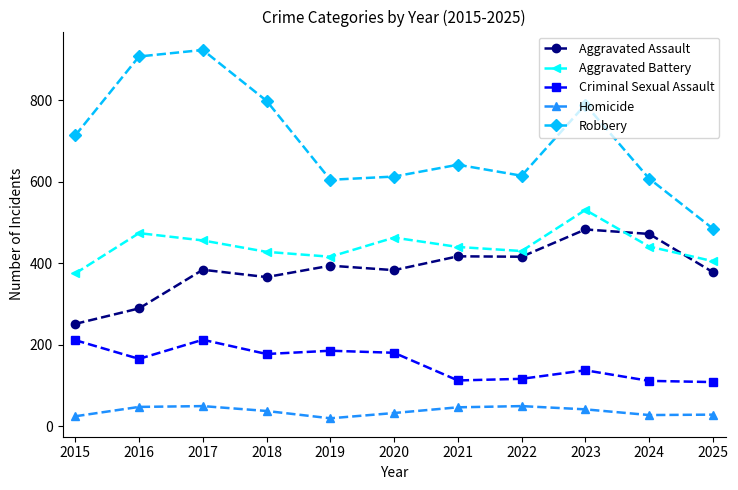

In Aggravated Assault, how many points are lower than both neighbors (excluding endpoints)?

3